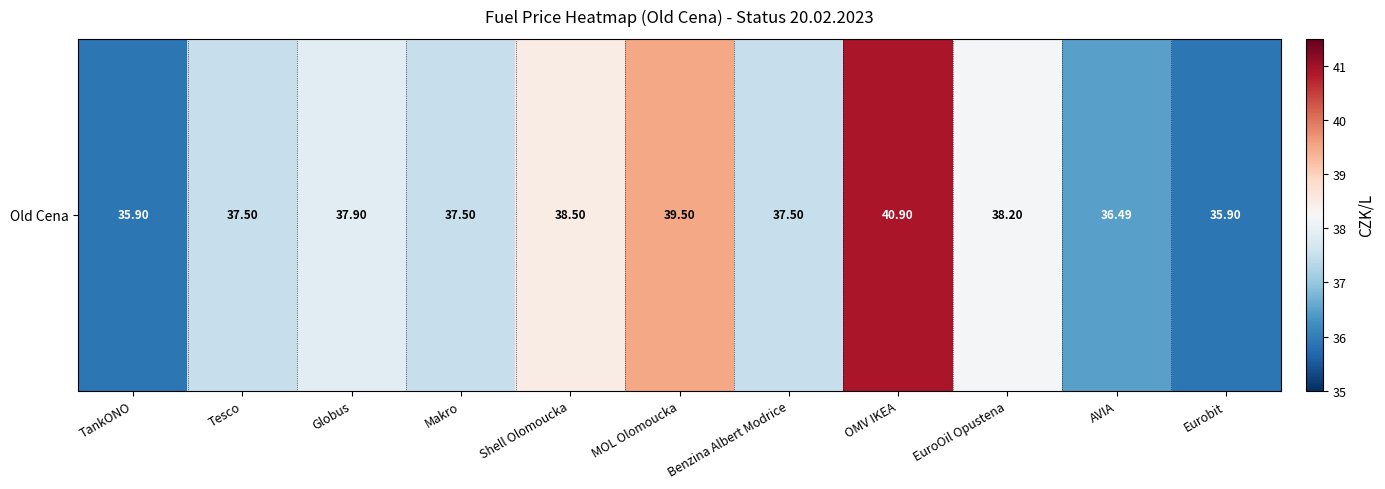

What is the change in value from TankONO to Tesco?

+1.6